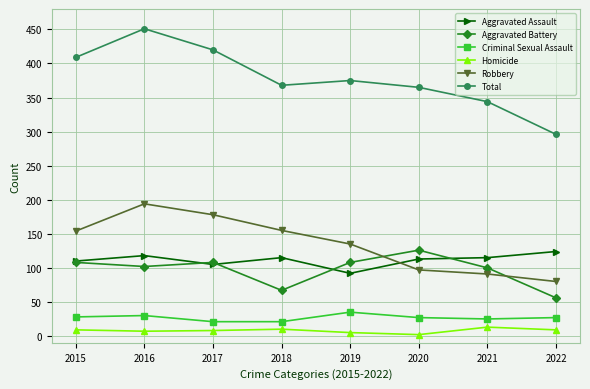

How many interior local peaks does the Robbery series have?

1